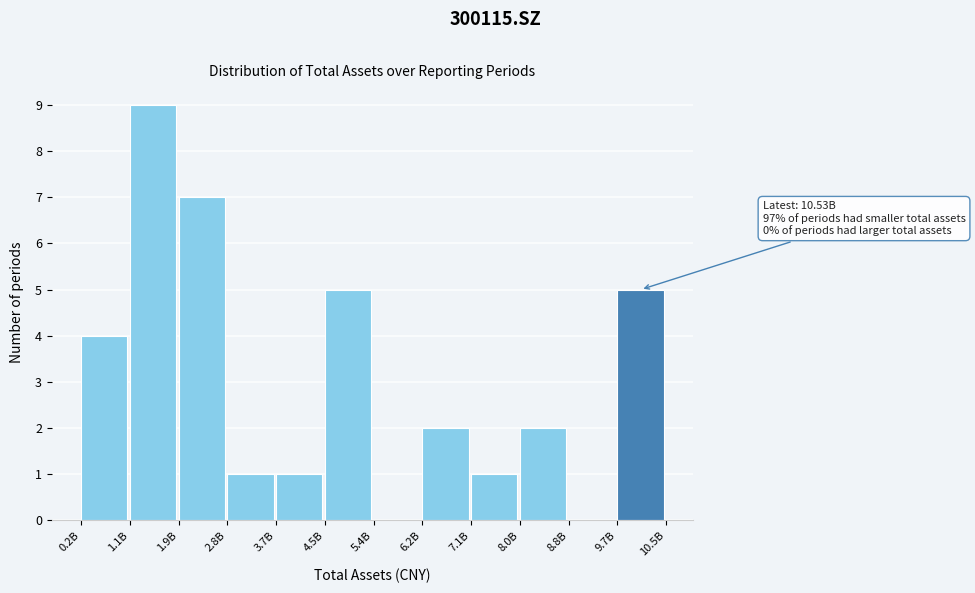

Reading left to right, transcribe all the data shown in this chart.

0.2B=4	1.1B=9	1.9B=7	2.8B=1	3.7B=1	4.5B=5	5.4B=0	6.2B=2	7.1B=1	8.0B=2	8.8B=0	9.7B=5